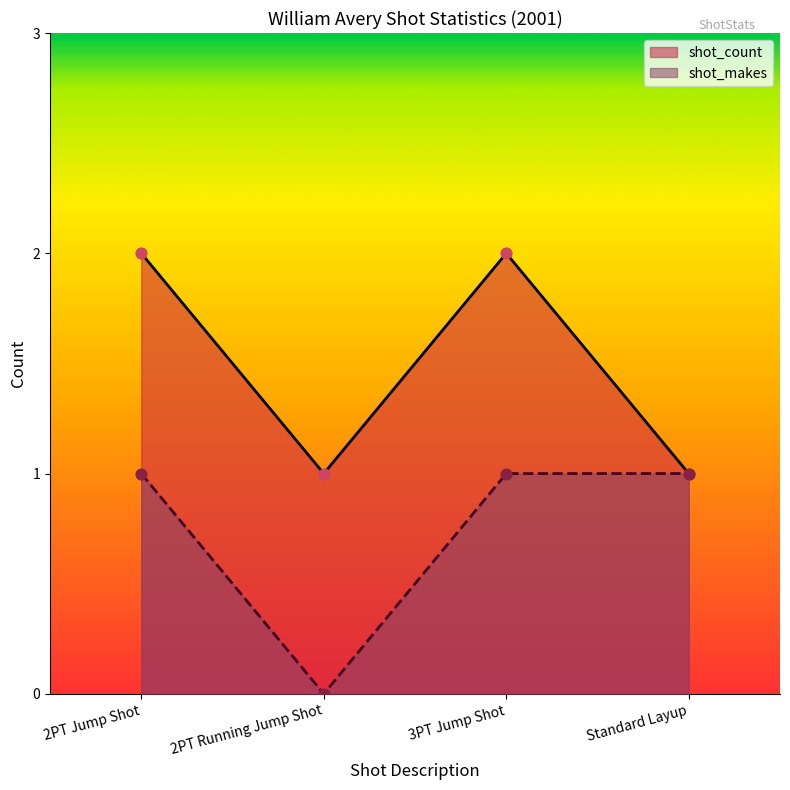

Which series contains the highest Y value?

shot_count